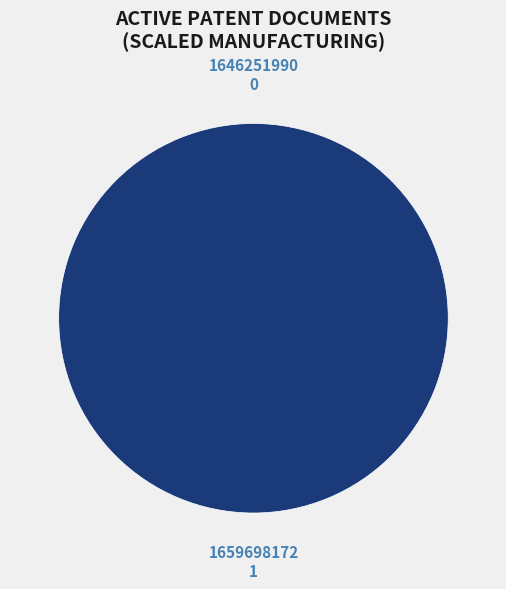

How many slices are in this pie chart?

2